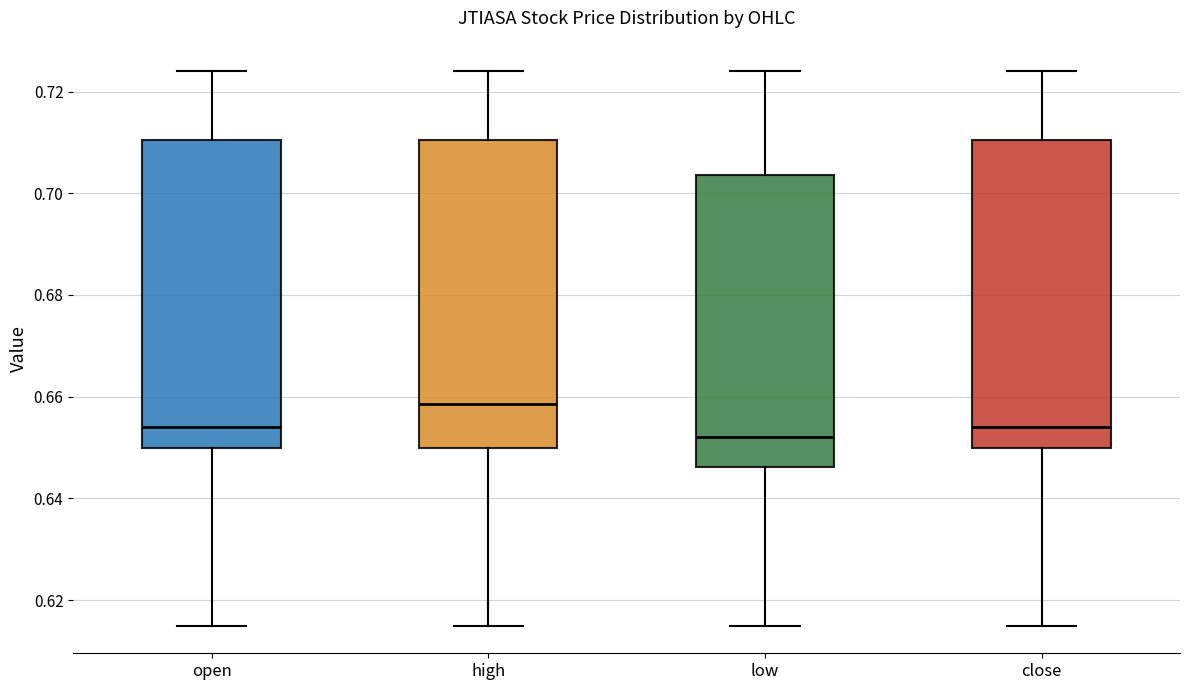

Where does the median line of the box for close sit on the y-axis? The values are not printed on the chart, so give them approximately, as read against the axis.

0.654